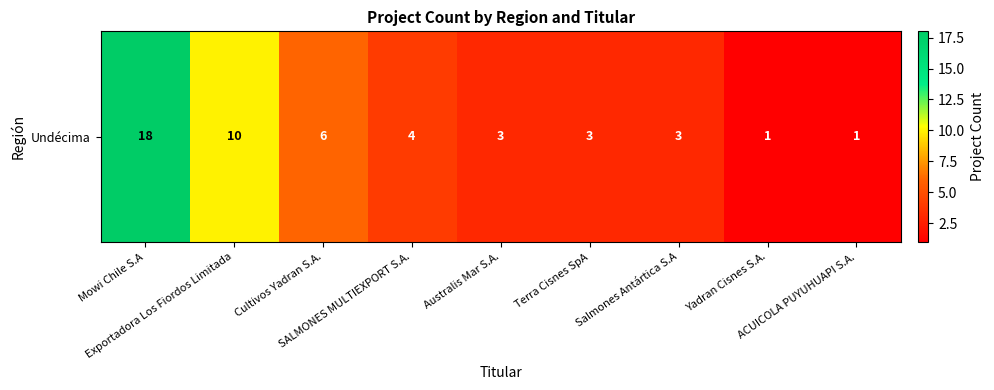

What is the change in value from Salmones Antártica S.A to ACUICOLA PUYUHUAPI S.A.?

-2